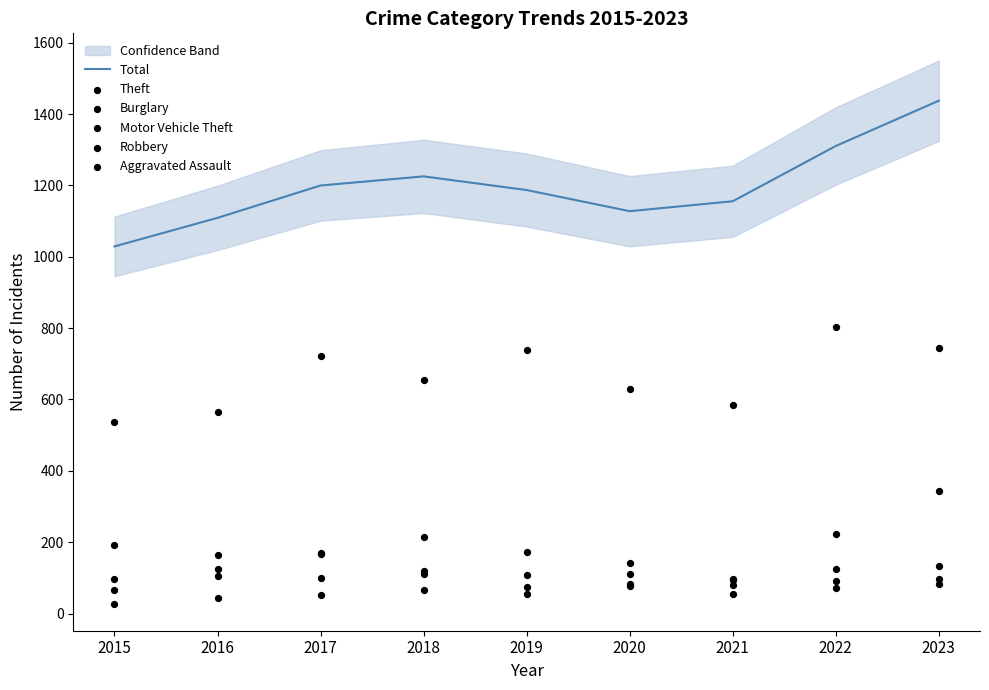

Which series contains the lowest Y value?

Aggravated Assault